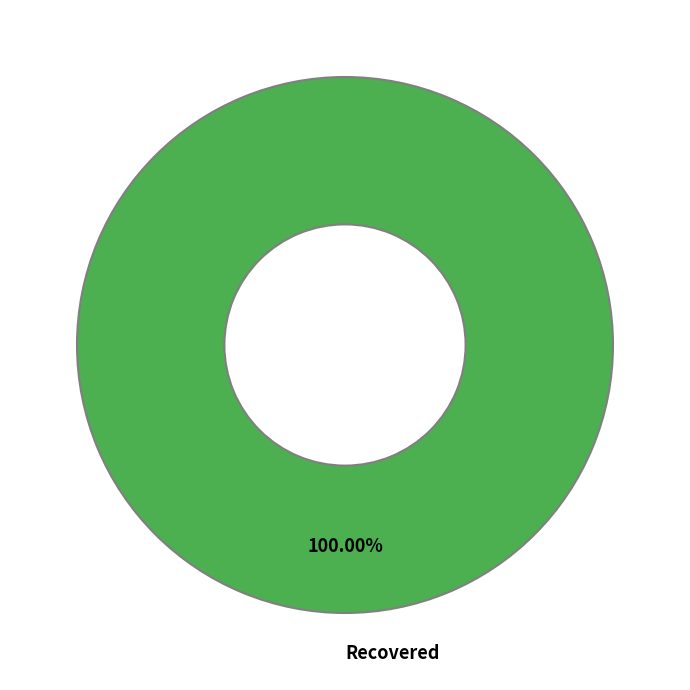

Does any single category account for the majority?

Yes